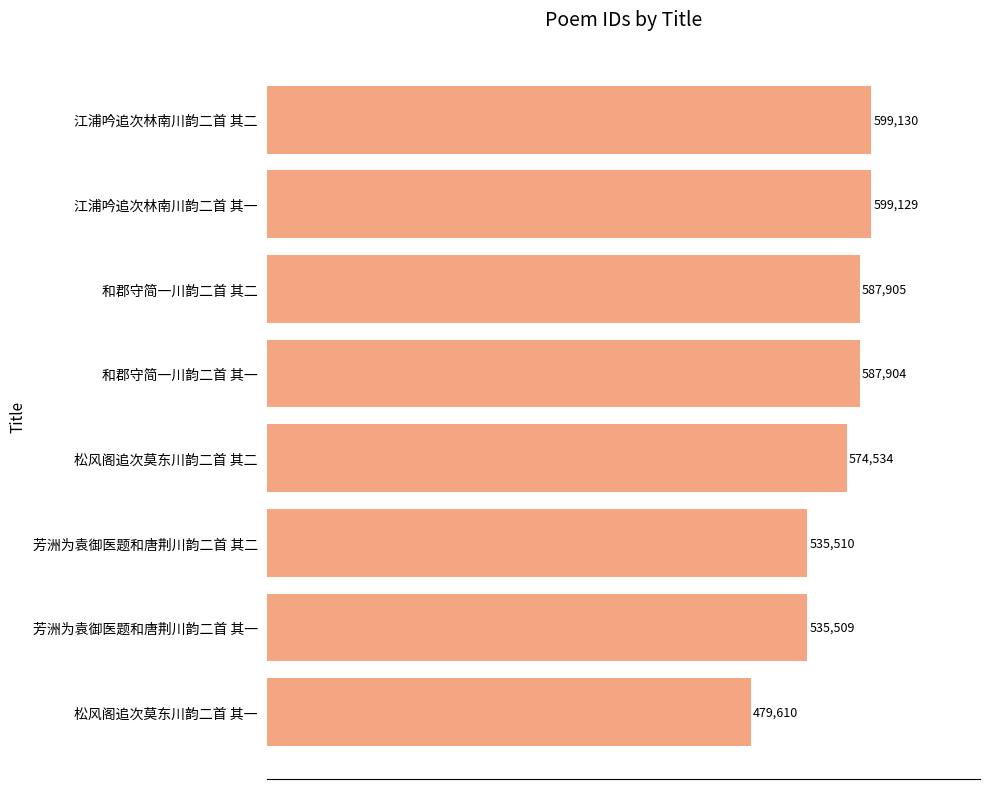

Which category has the lowest value across all series?

松风阁追次莫东川韵二首 其一